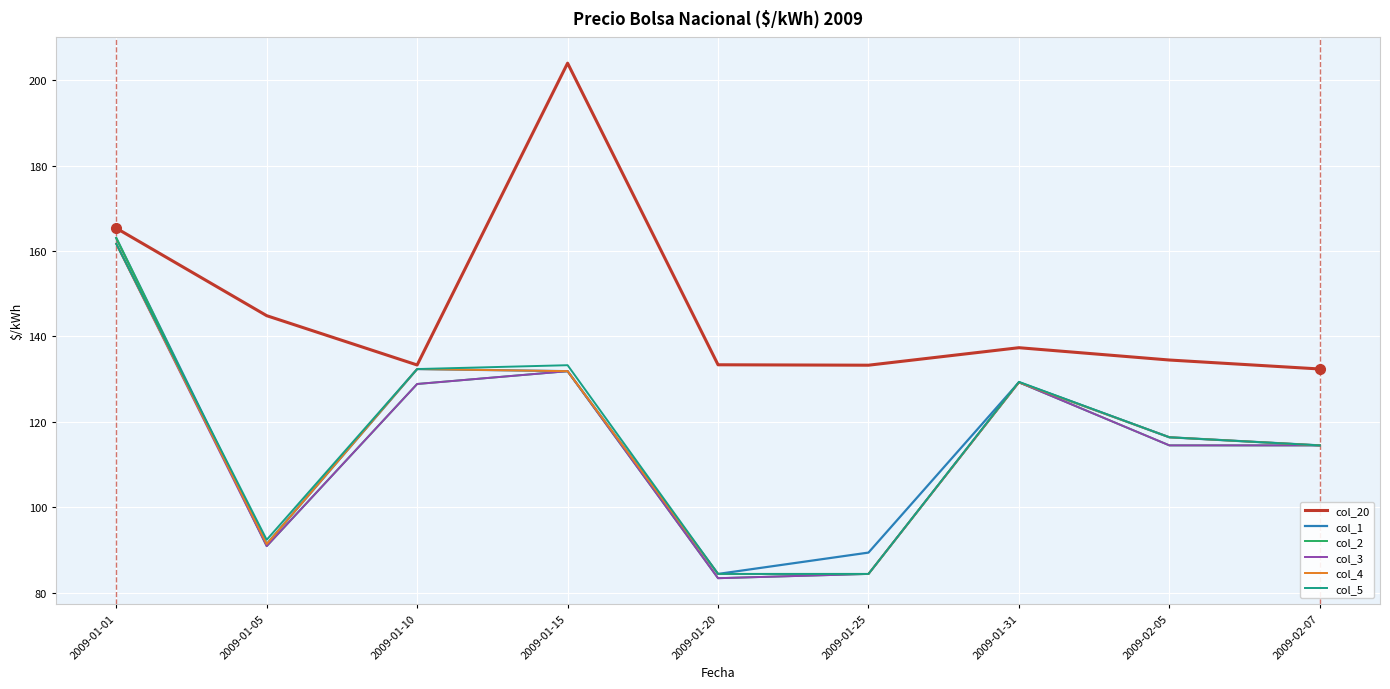

True or false: col_2 has more than 2 points higher than both neighbors.

False